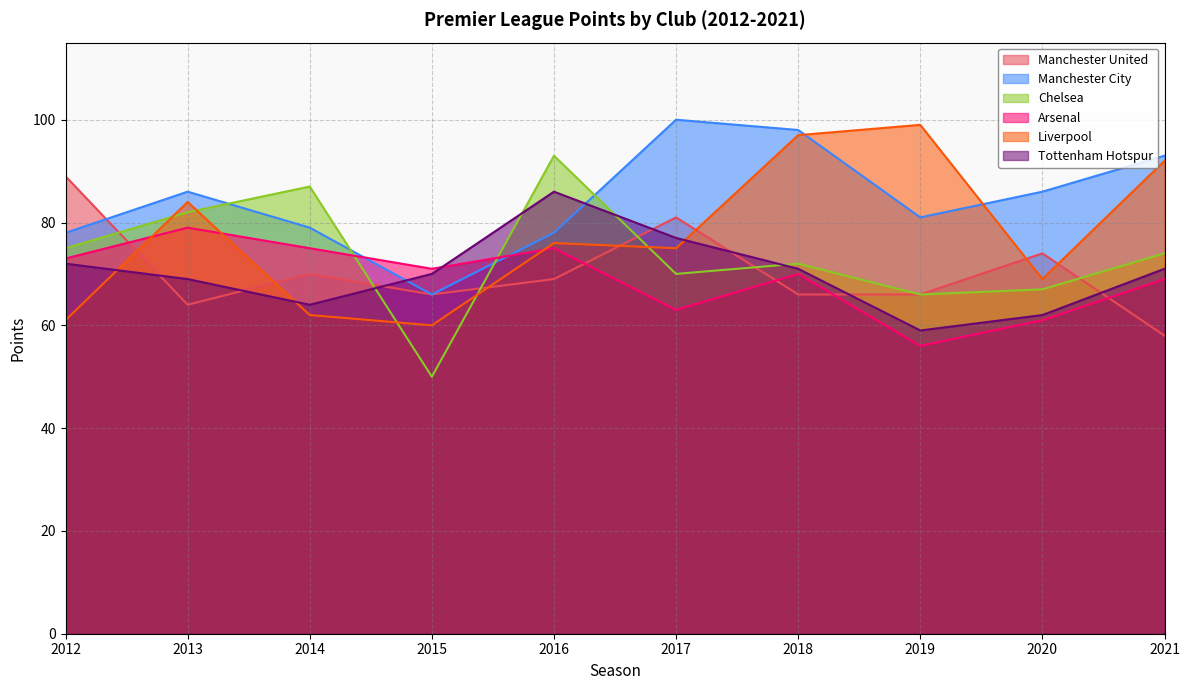

Which series has the largest total across all categories?

Manchester City